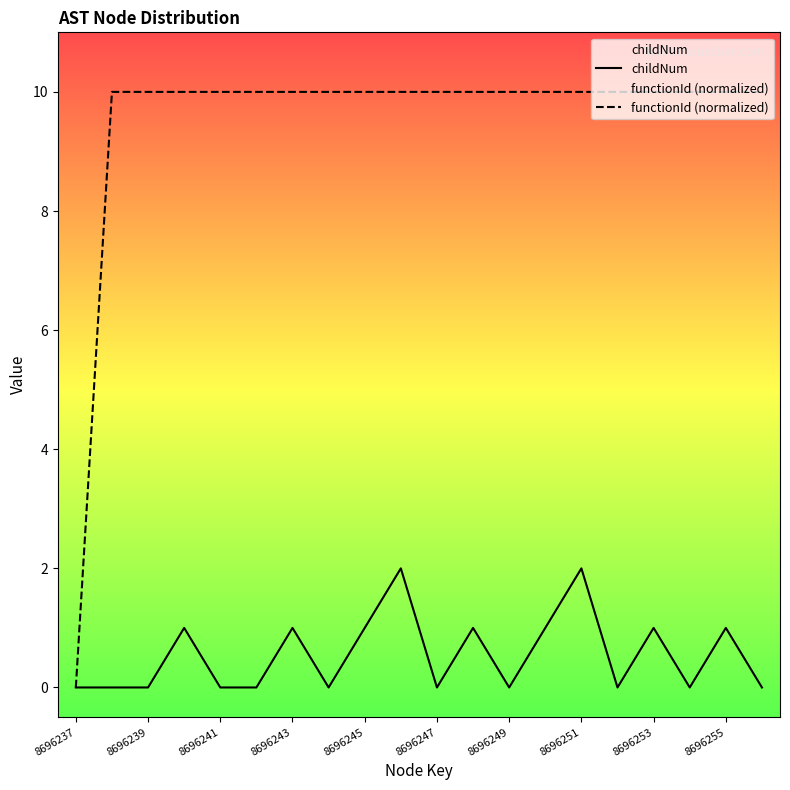

At how many categories does at least one series exceed 7?

19